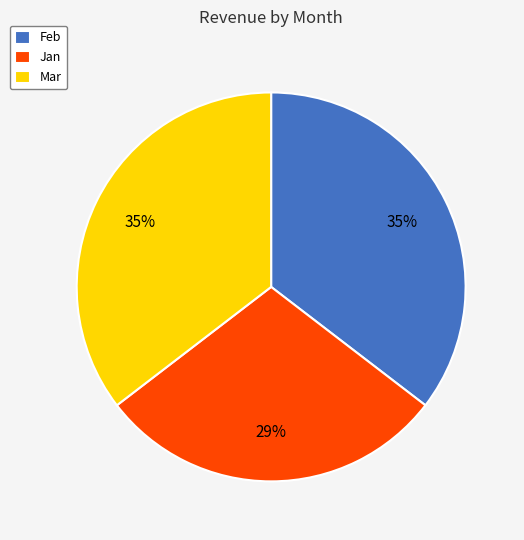

Which slice is the smallest?

Jan